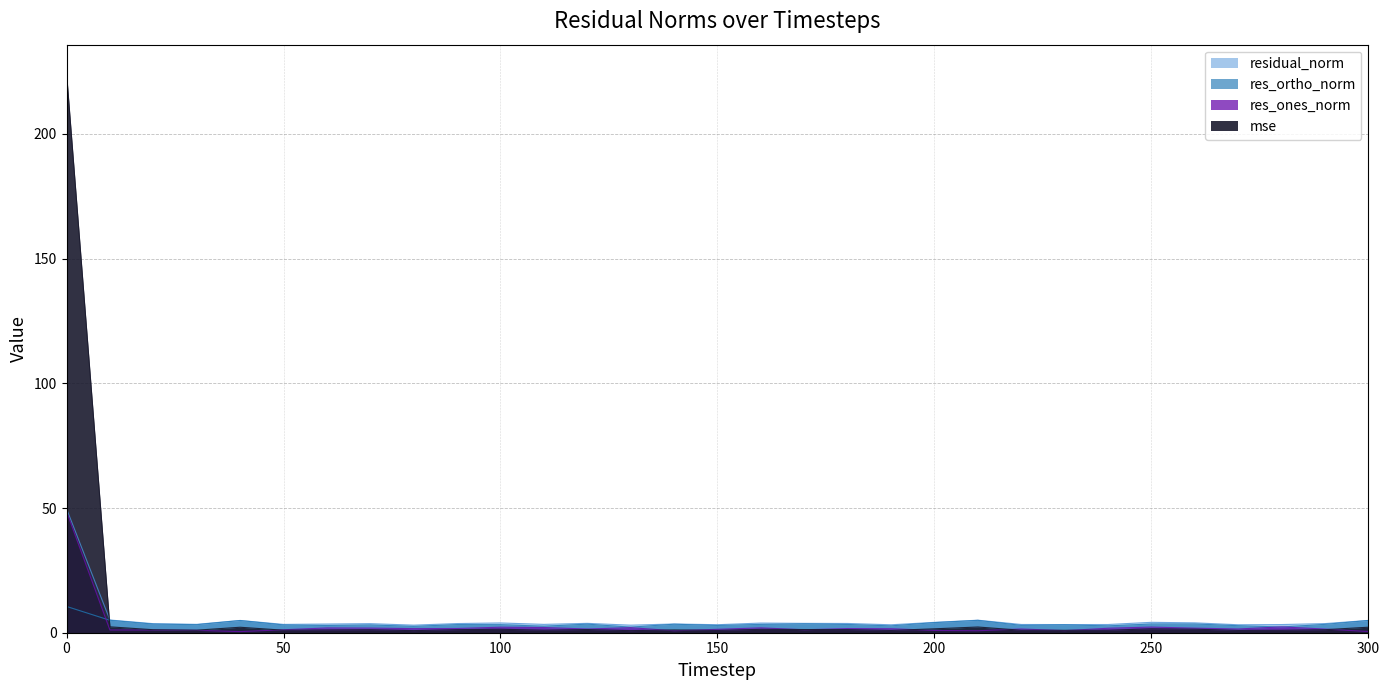

The res_ones_norm series shows 79.0 at 0. True or false?

False